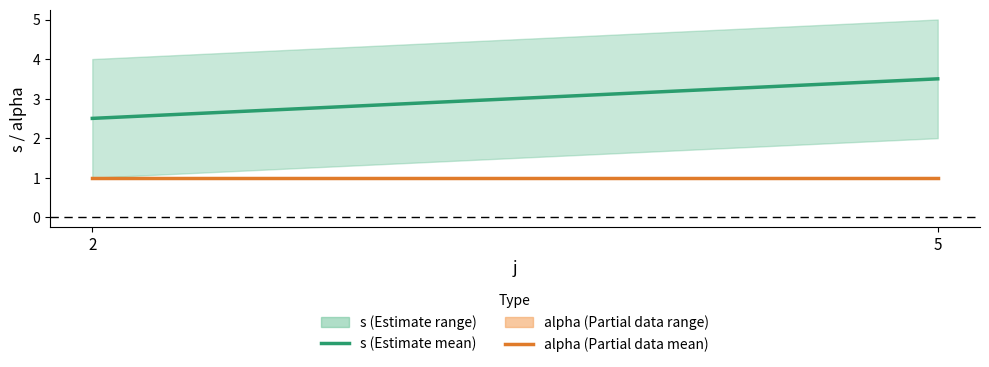

The alpha (mean) series shows 1.0 at 5. True or false?

True